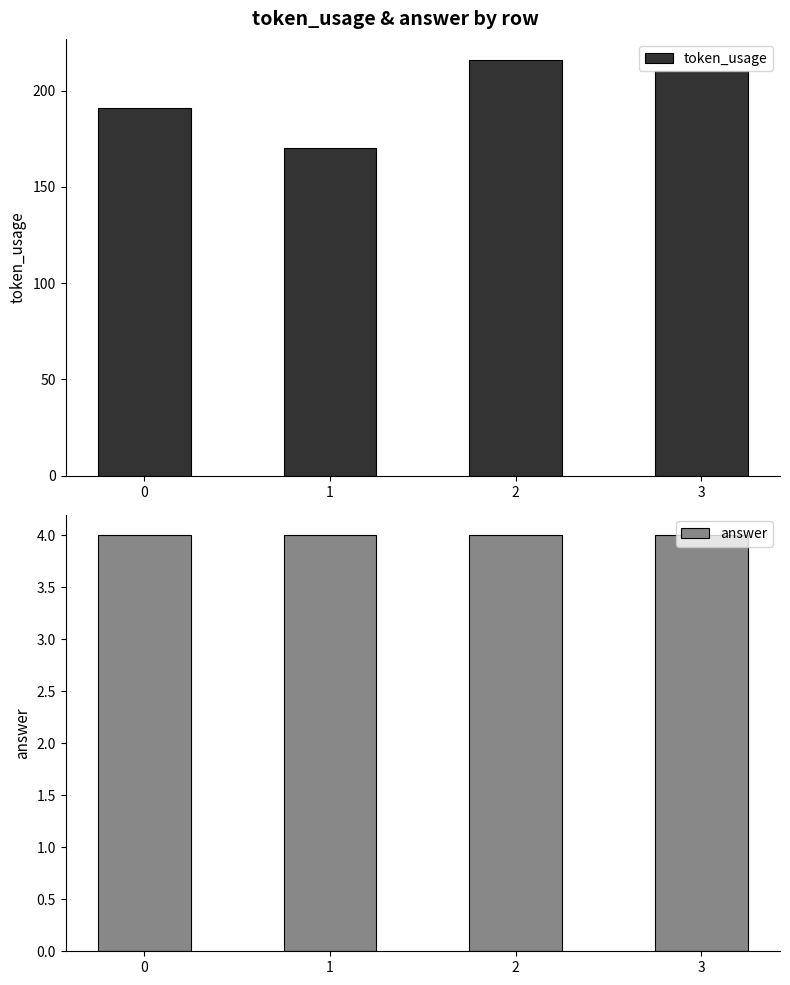

What is the value of the answer bar at the 1st from the left?

4